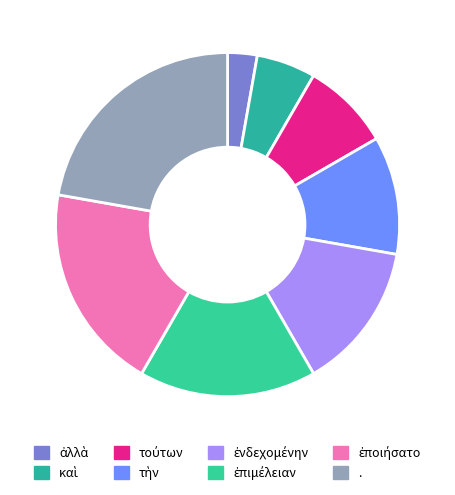

What percentage do ἐπιμέλειαν and ἀλλὰ together represent?

19.4%